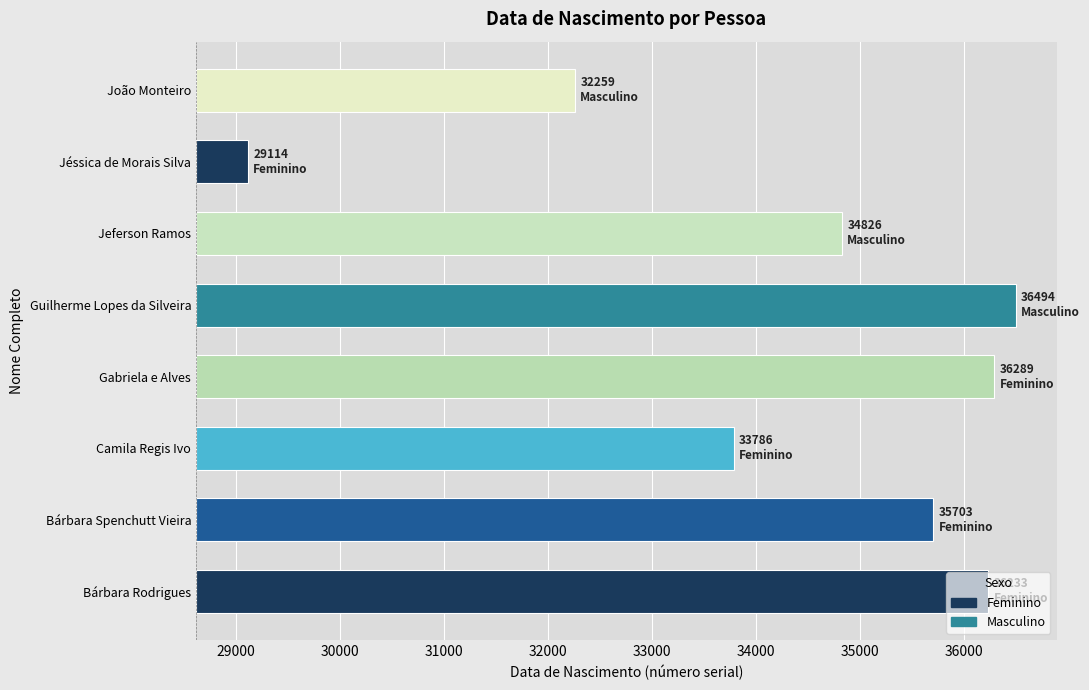

What value does the data have at Jeferson Ramos, to the nearest 10?

6210